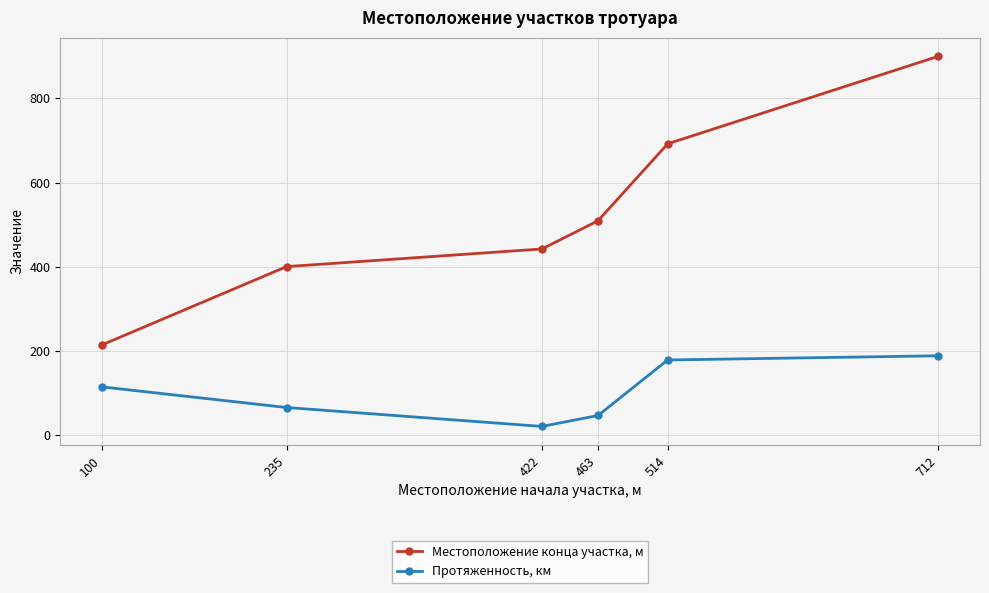

What is the minimum value shown in the chart?

20